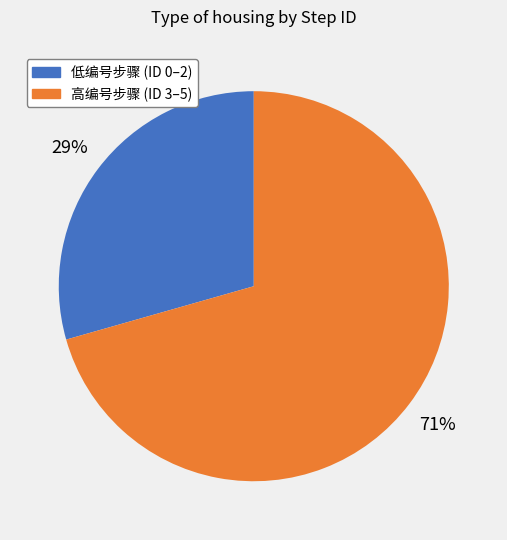

To the nearest percent, what is the average slice percentage?

50%